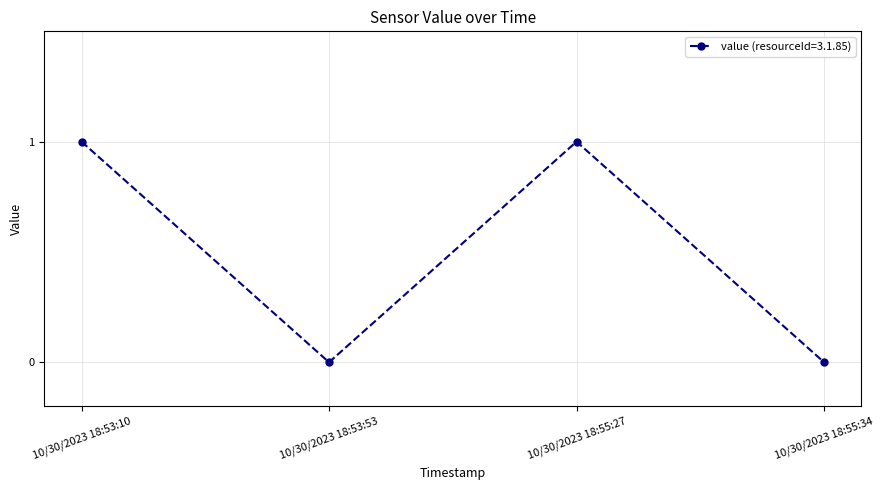

True or false: the data has more than 0 interior local peaks.

True